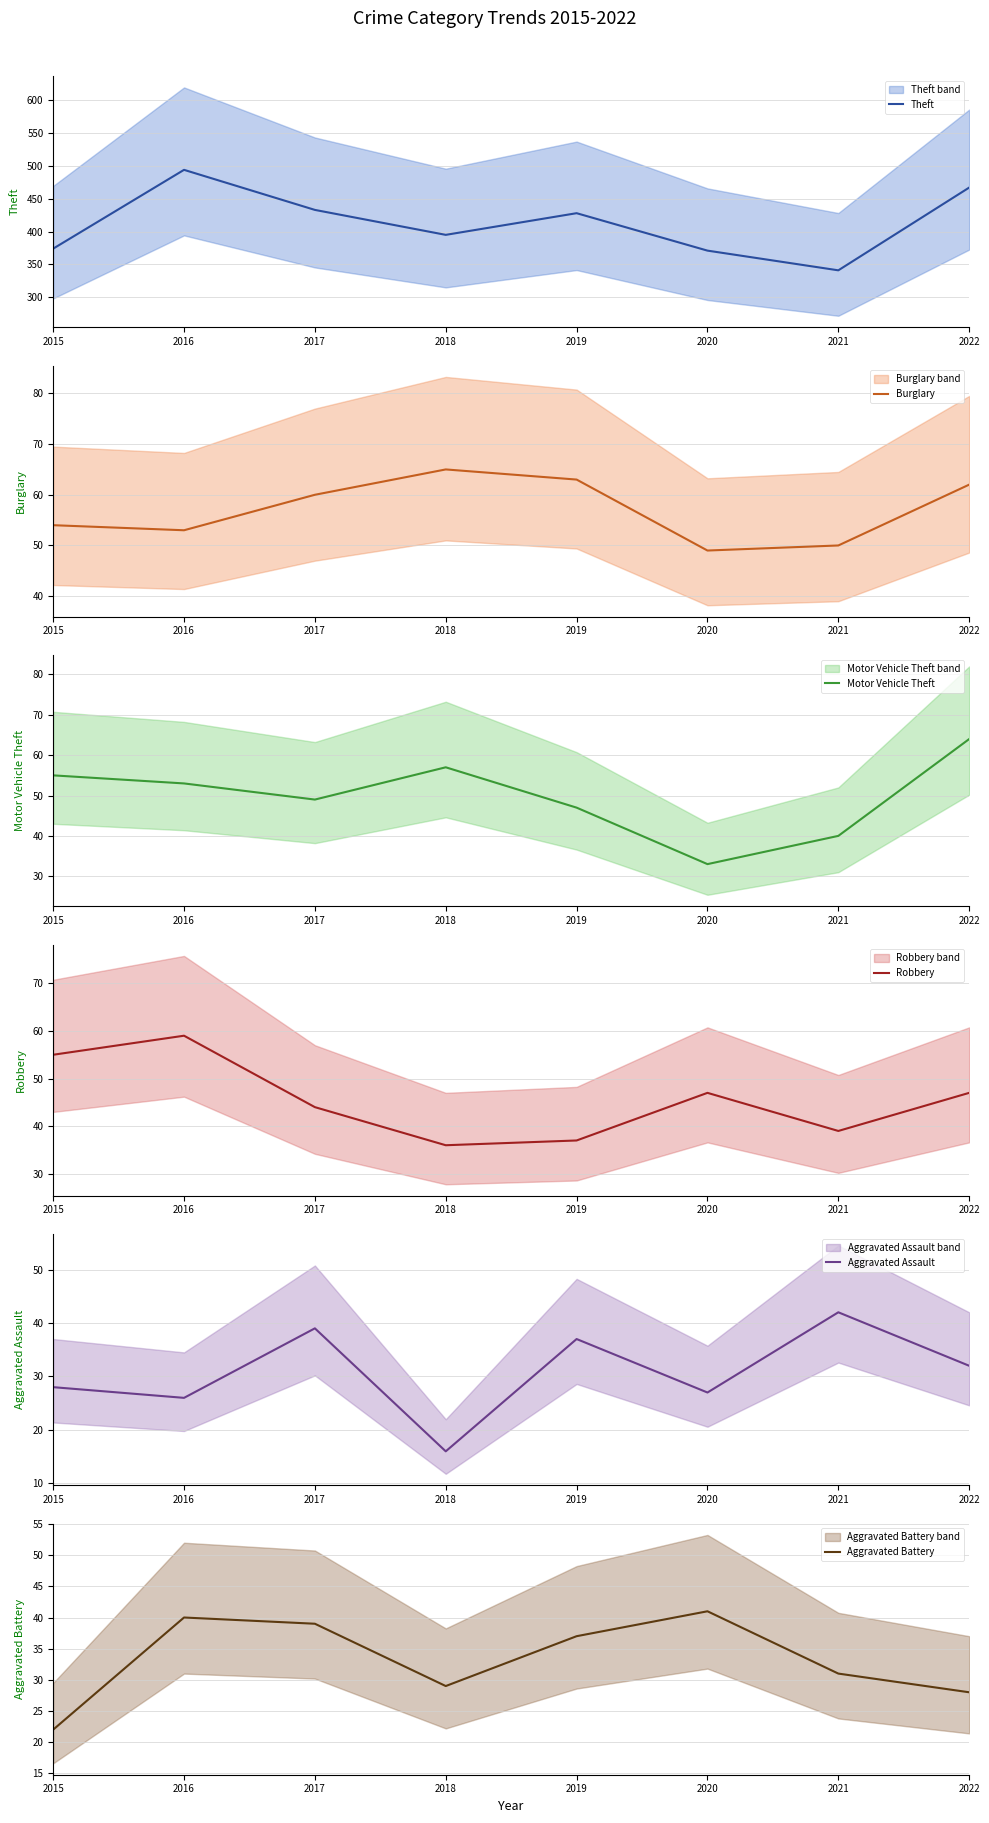

What is the difference between the Robbery values at 2021 and 2018?

3